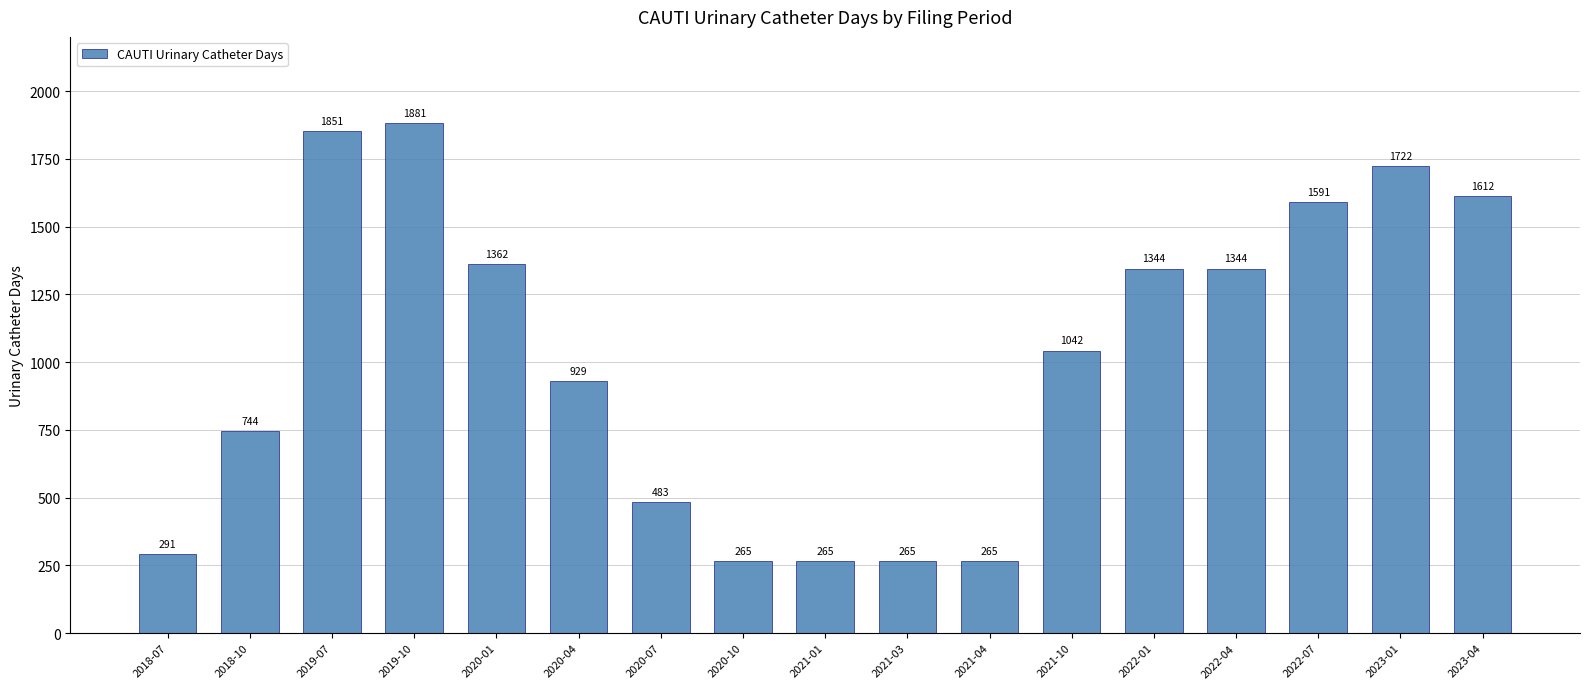

Which category has the highest value across all series?

2019-10